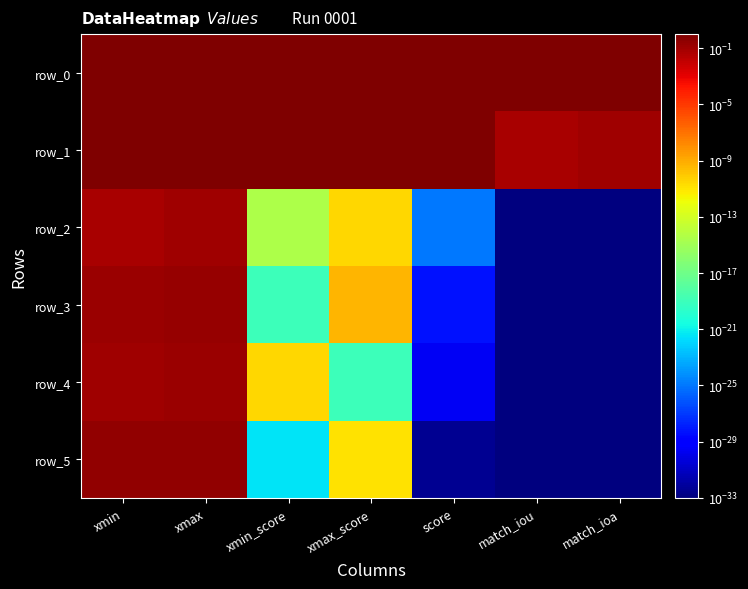

What is the difference between the maximum and minimum values in the row_1 series?

0.9